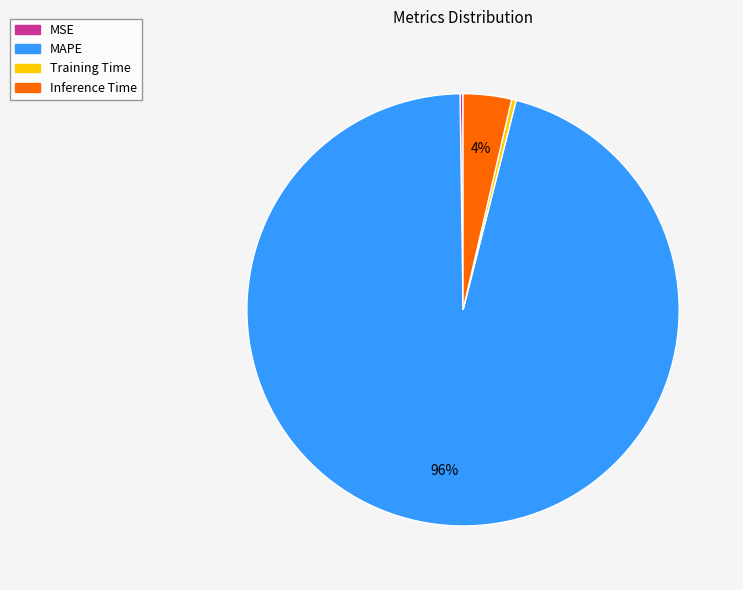

Which slice represents more than half of the pie?

MAPE